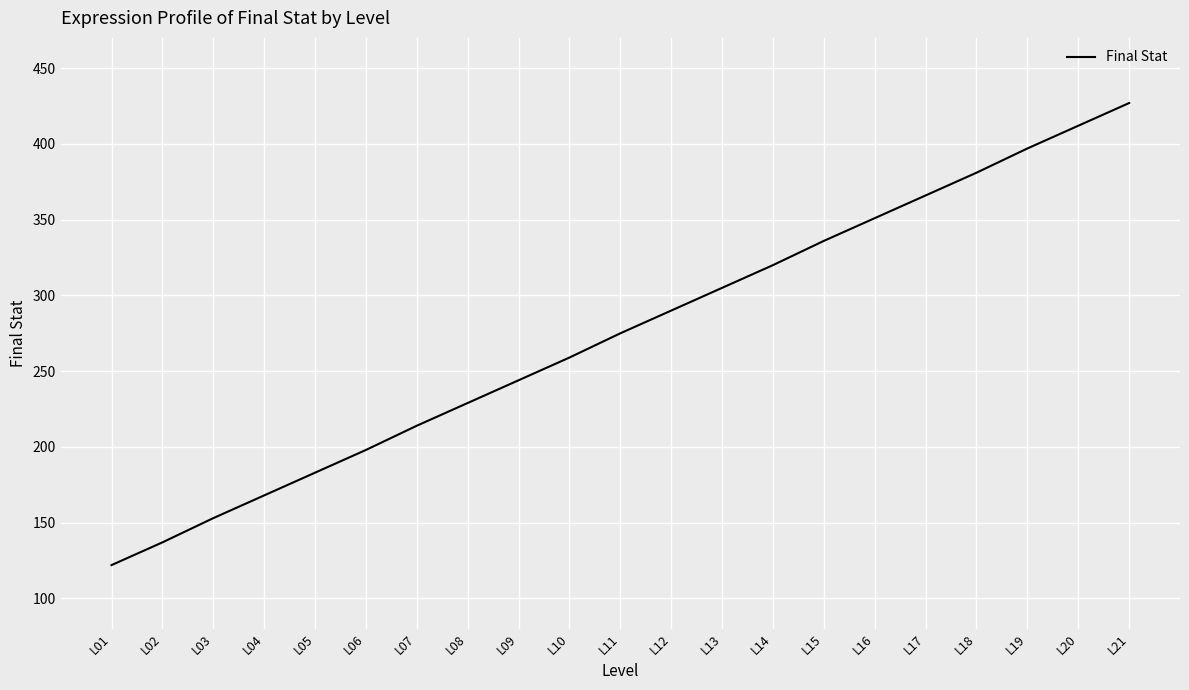

Reading left to right, transcribe all the data shown in this chart.

122	137	153	168	183	198	214	229	244	259	275	290	305	320	336	351	366	381	397	412	427